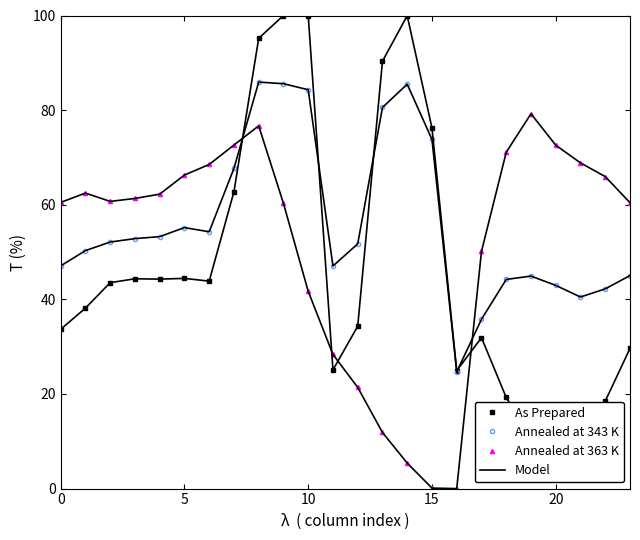

True or false: Annealed at 363 K has more than 2 points higher than both neighbors.

True